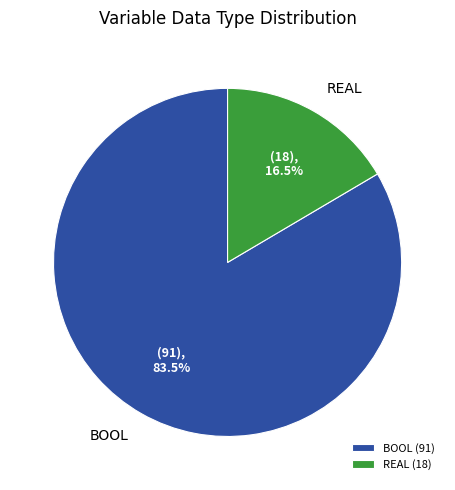

What is the majority slice?

BOOL (91)